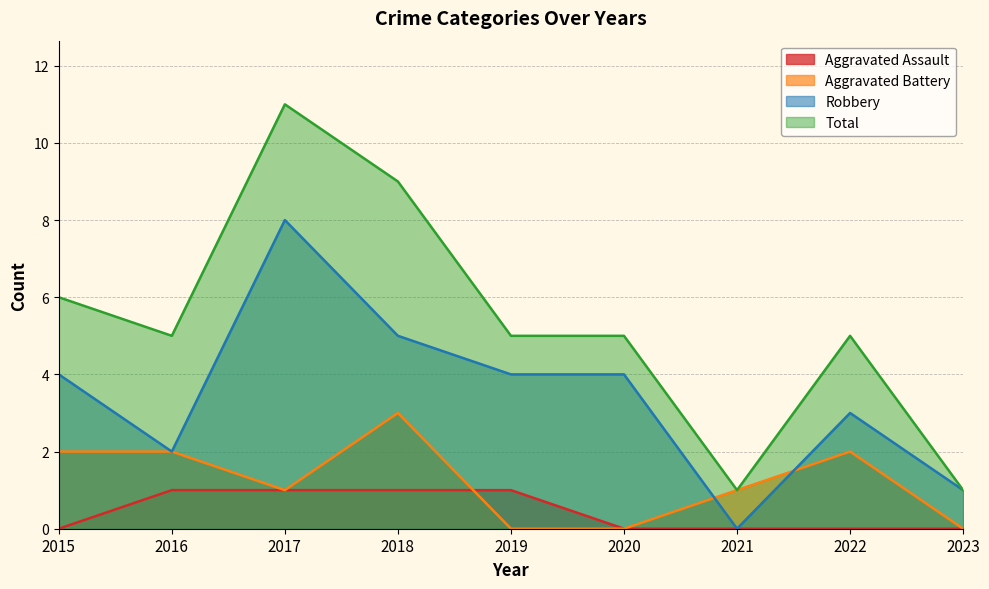

Is it true that Robbery equals 1 at 2023?

True